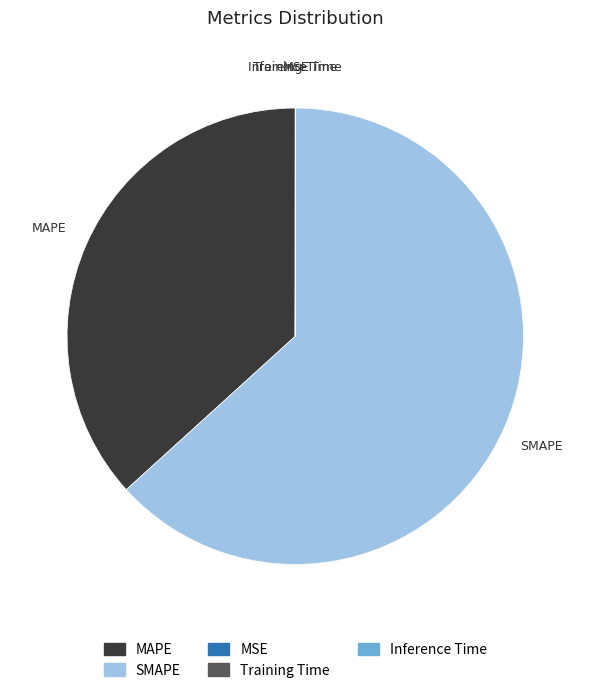

Is it true that SMAPE is 52% of the pie?

False